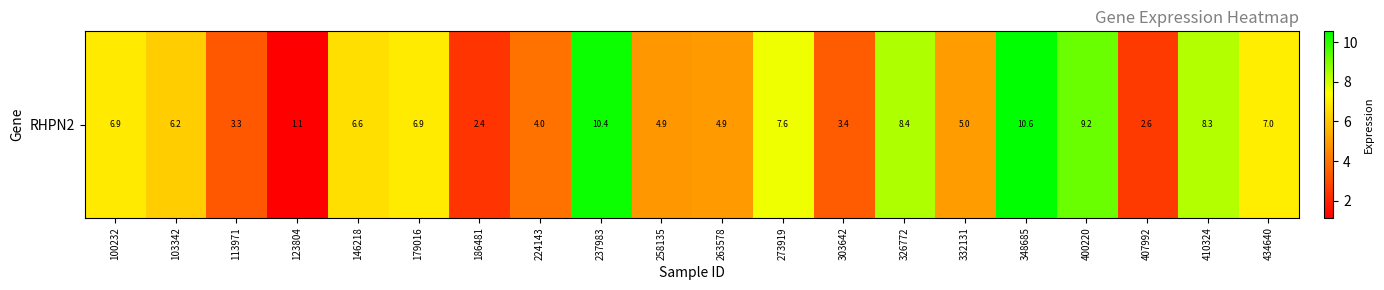

What is the minimum value shown in the chart?

1.1